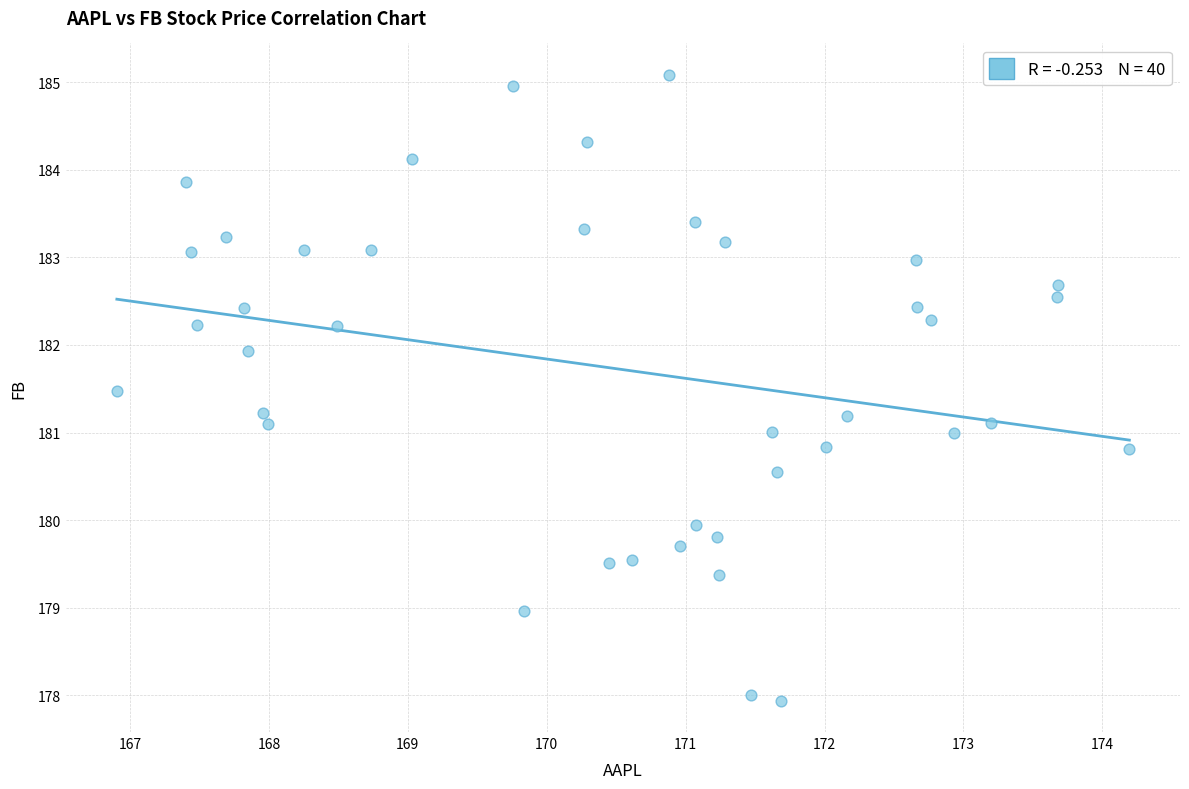

What is the range of Y values (max minus min)?

7.1